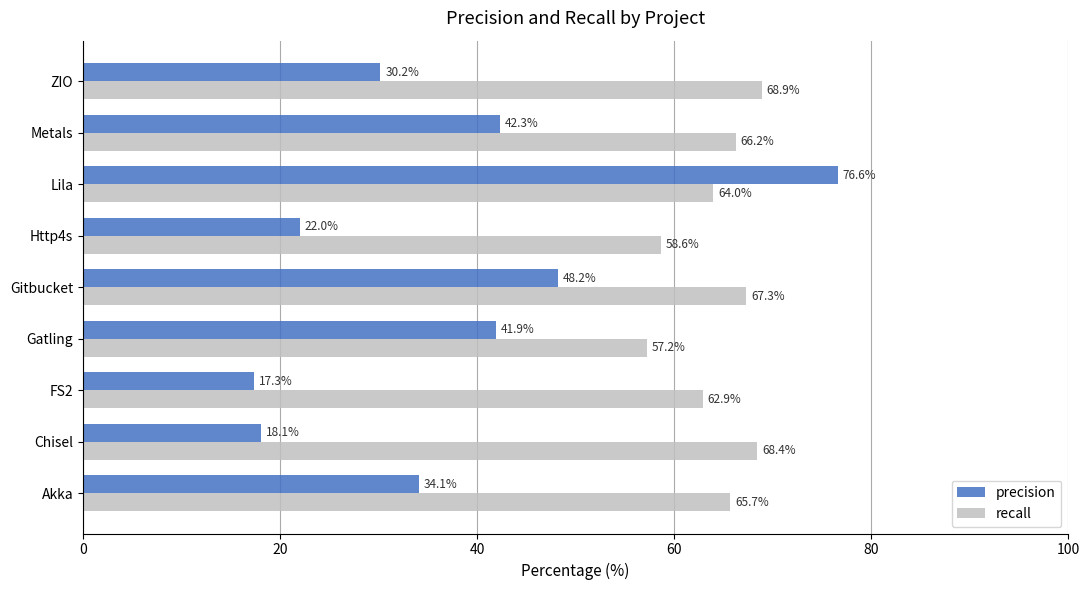

Which category has the highest value in the recall series?

ZIO